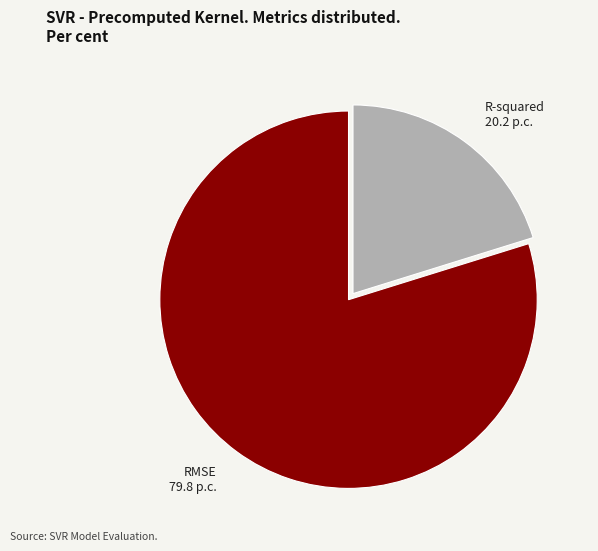

Which category has the smallest portion of the pie?

R-squared